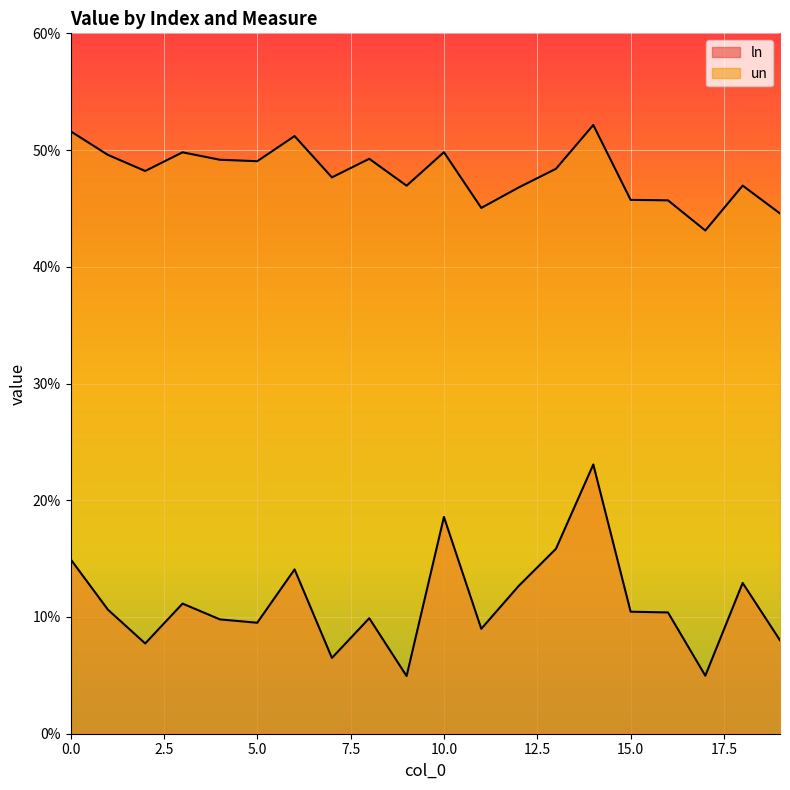

Where is the first local minimum for un?

2